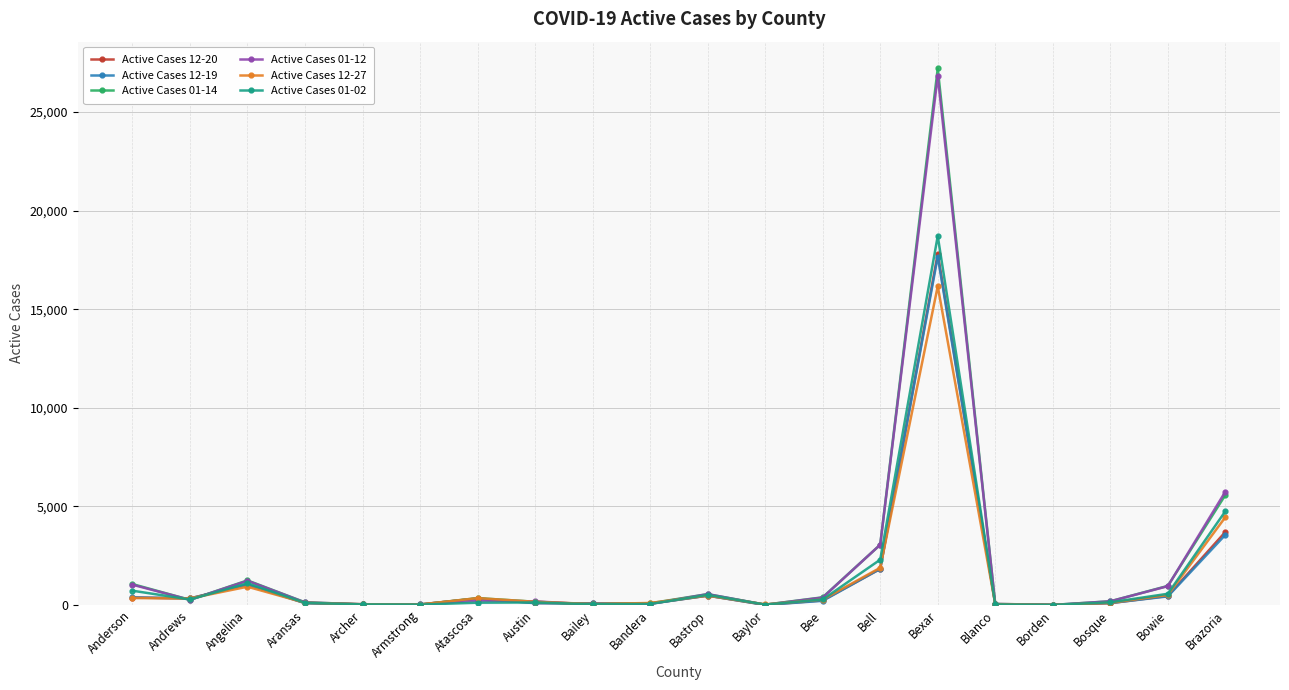

What position from the left is Borden?

17